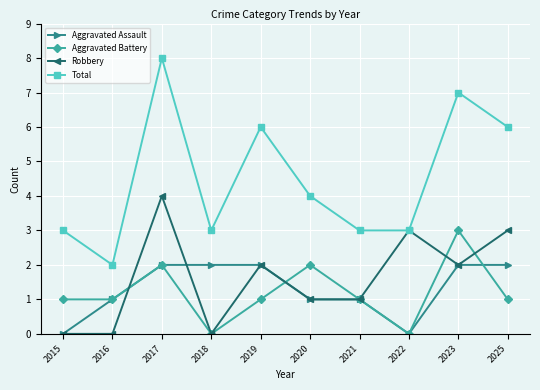

After their last crossing, which series has the higher values: Aggravated Battery or Aggravated Assault?

Aggravated Assault